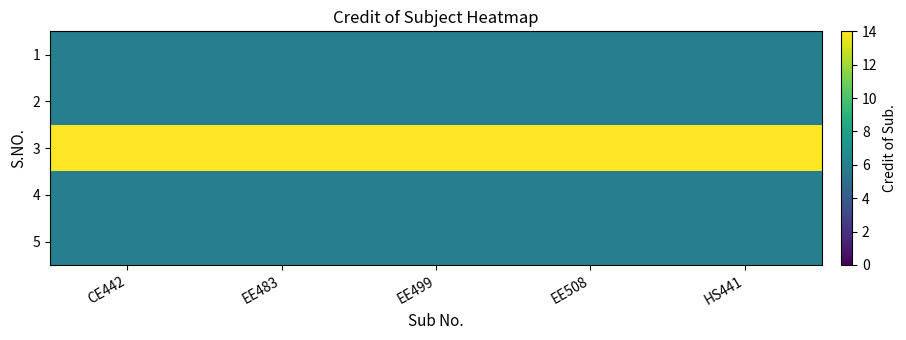

Rank the series at EE499 from lowest to highest value.

1, 2, 4, 5, 3